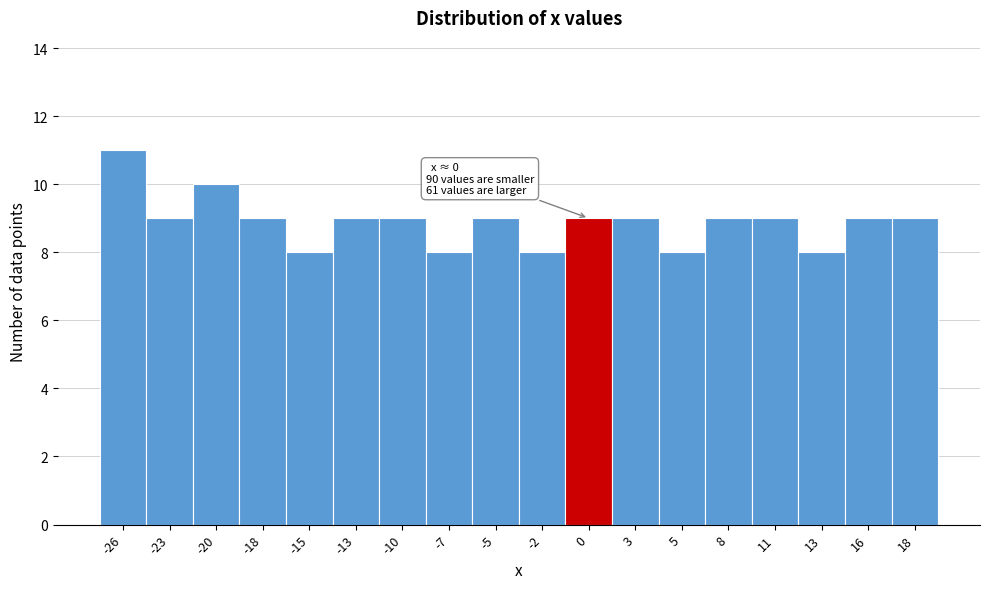

Which range on the x-axis has the tallest bar?

-27.0 to -24.5